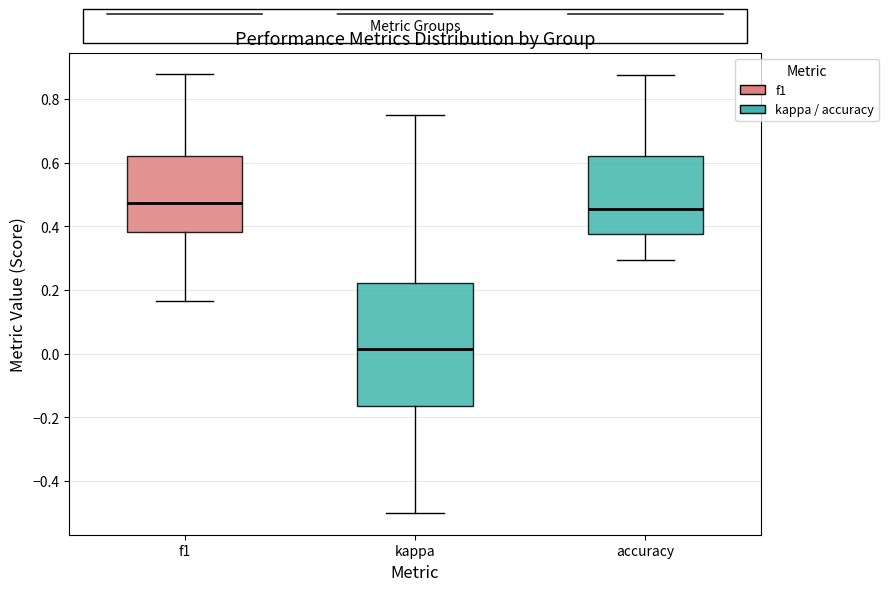

Which box is the tallest, from its lower edge to its upper edge?

kappa